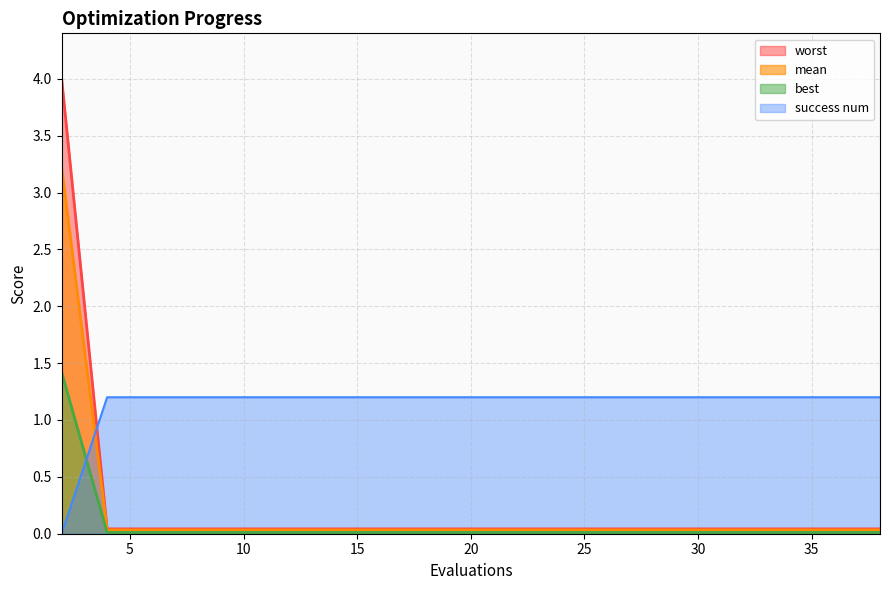

What is the spread (max minus min) of values at 12?

1.2